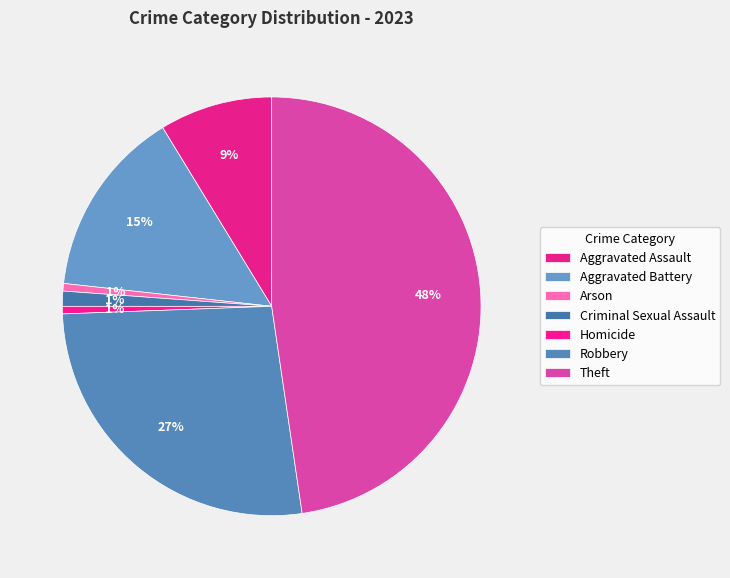

How many segments does this pie chart have?

7